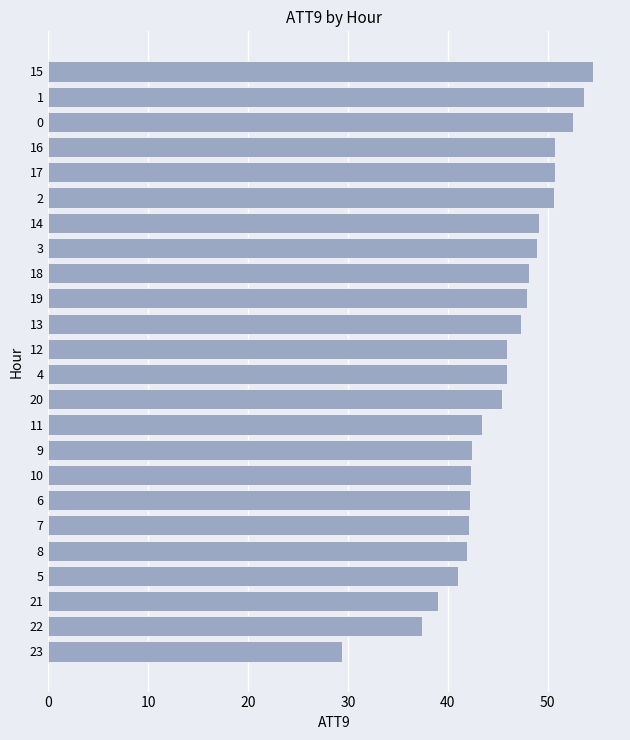

What is the average value?

45.5